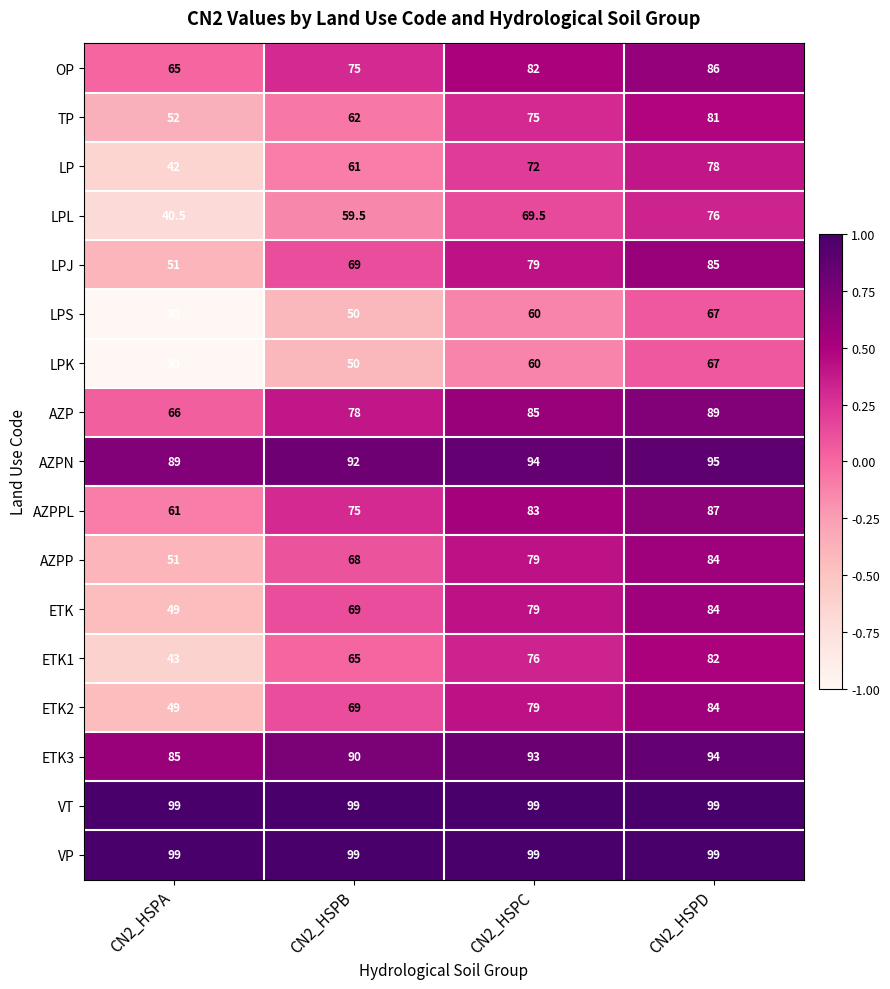

What is the maximum value shown in the chart?

99.0